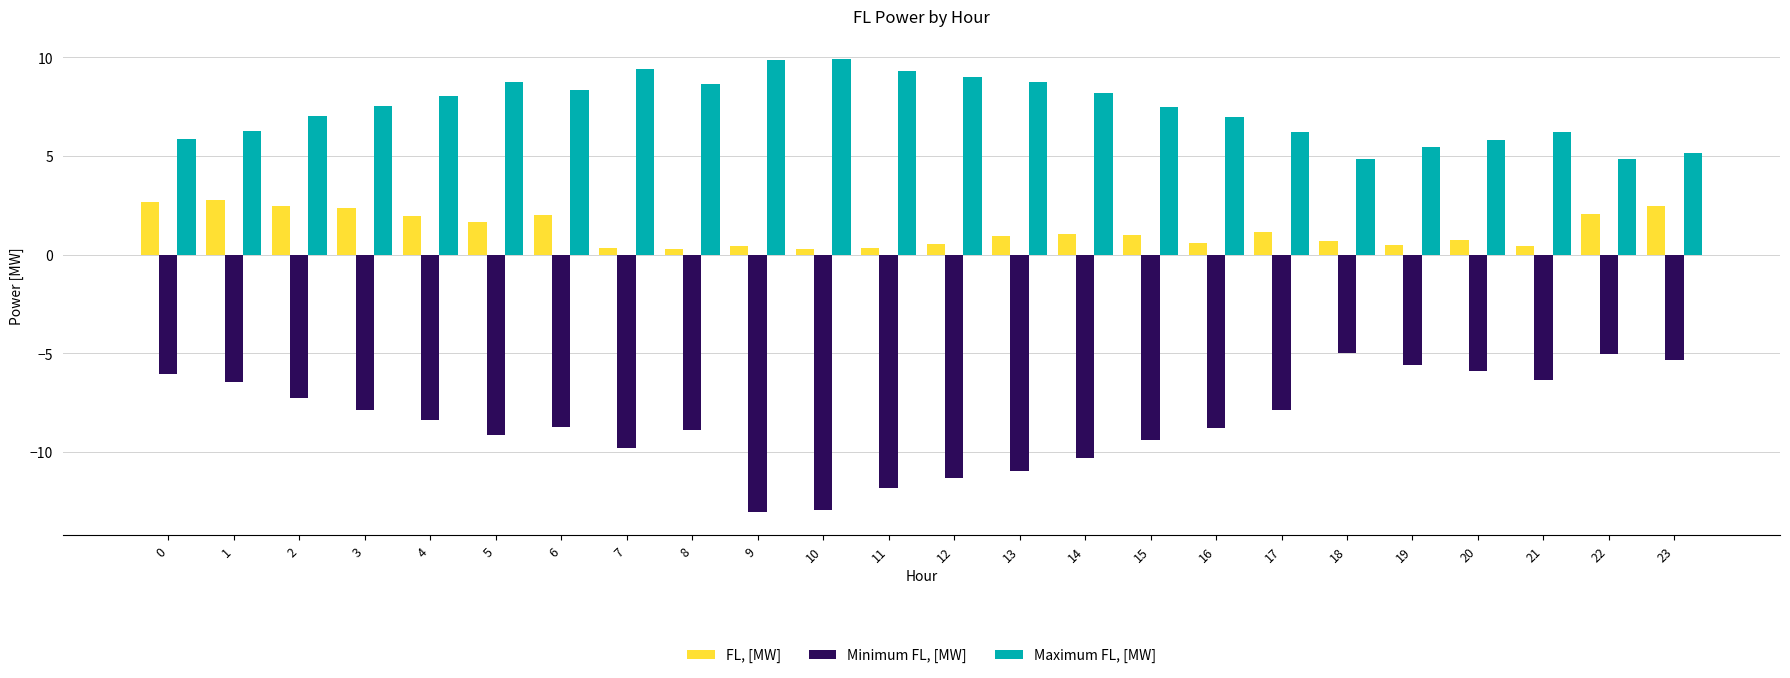

How many series are shown in this chart?

3